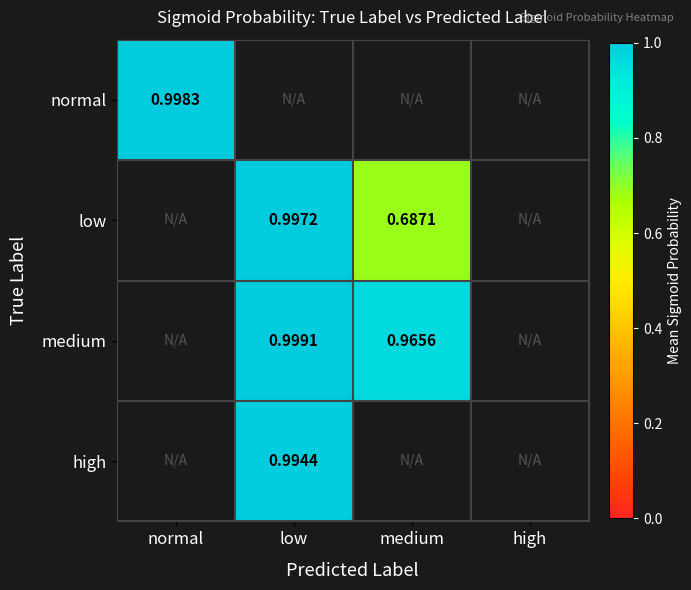

At which label is normal closest to 0?

normal